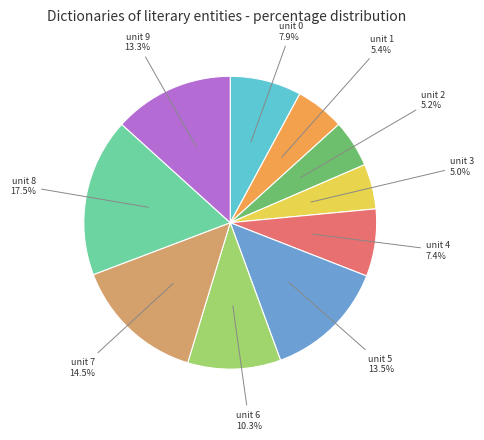

How many segments does this pie chart have?

10